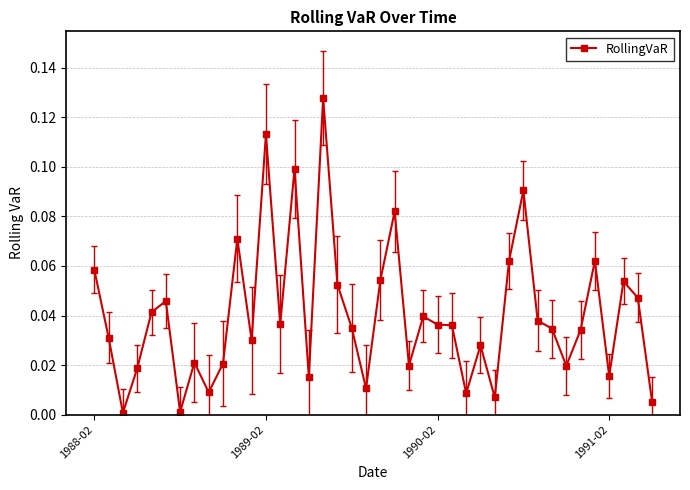

What is the sum of all values?

1.6